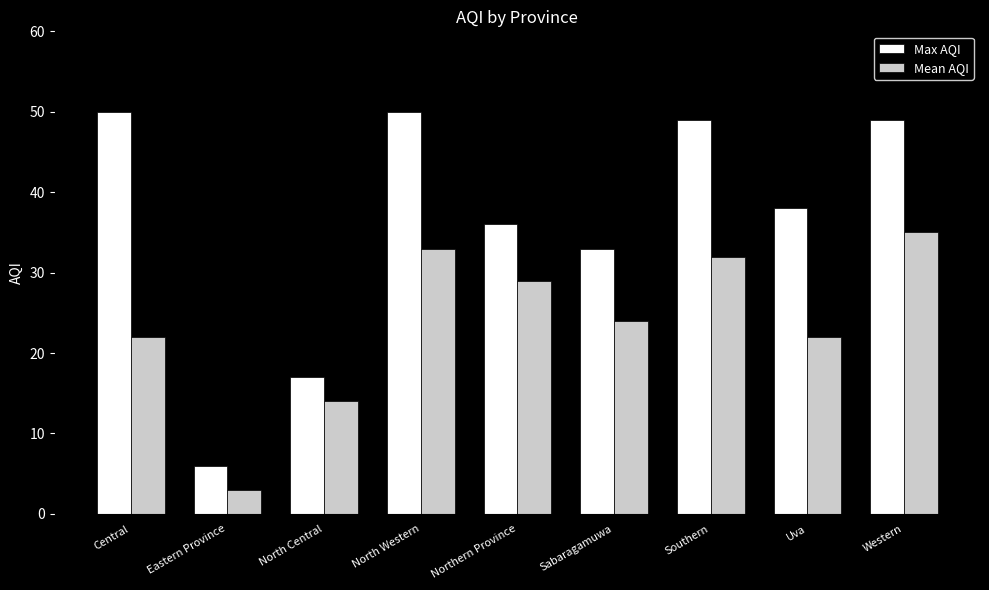

What is the maximum value for Max AQI?

50